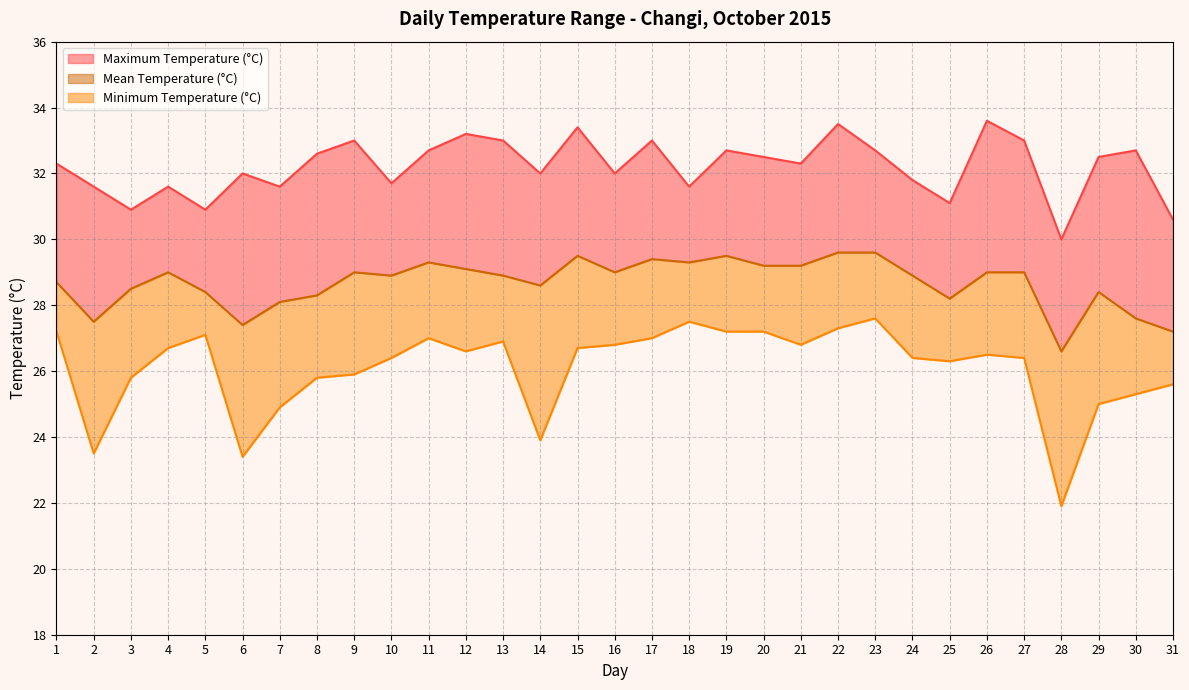

What is the average value?

28.7